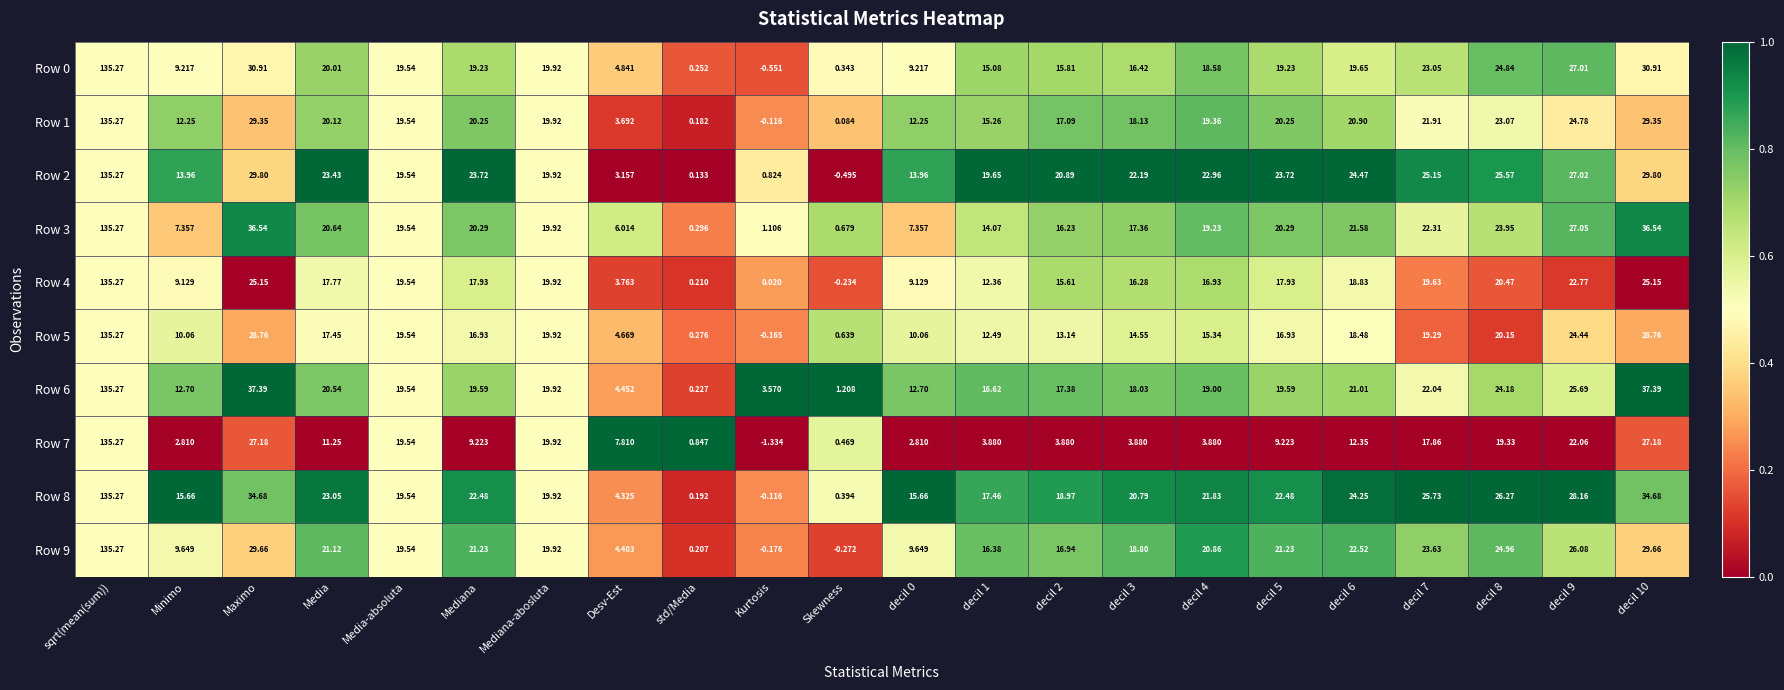

Where does the Row 9 series first go above 20?

sqrt(mean(sum))